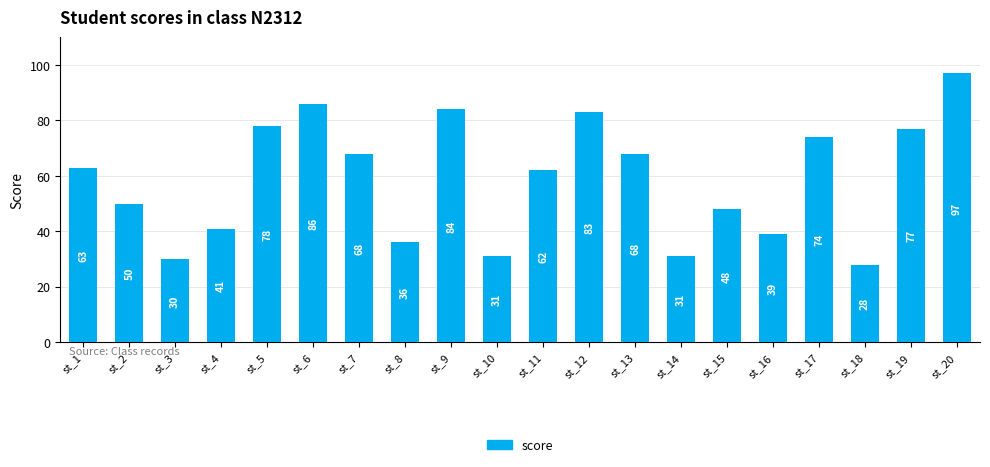

What is the ratio of the value at st_12 to the value at st_7?

1.2